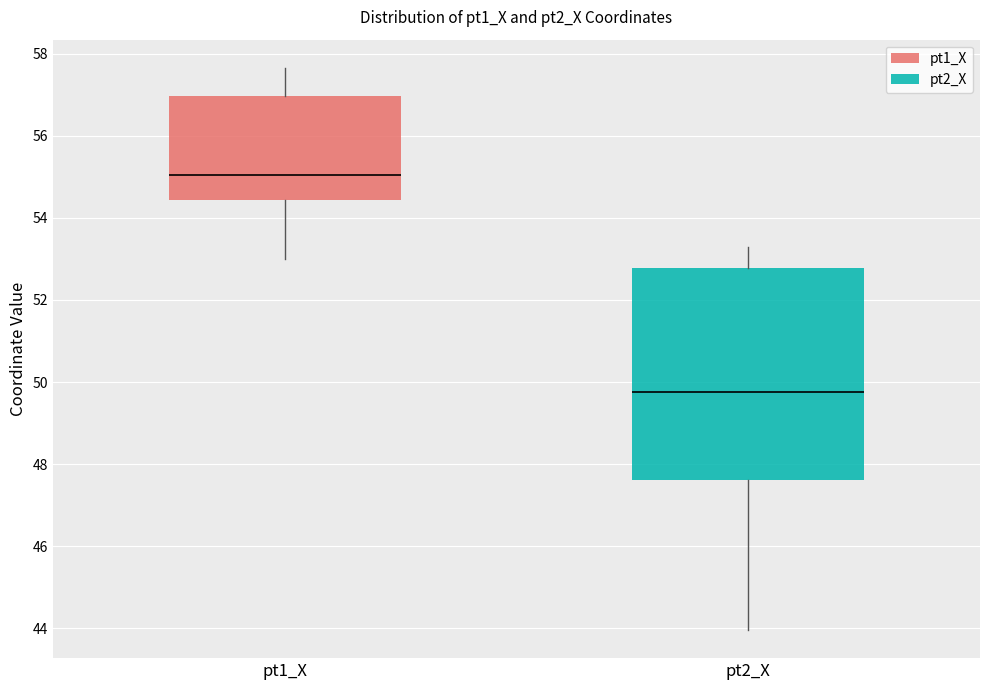

Which box is the tallest, from its lower edge to its upper edge?

pt2_X